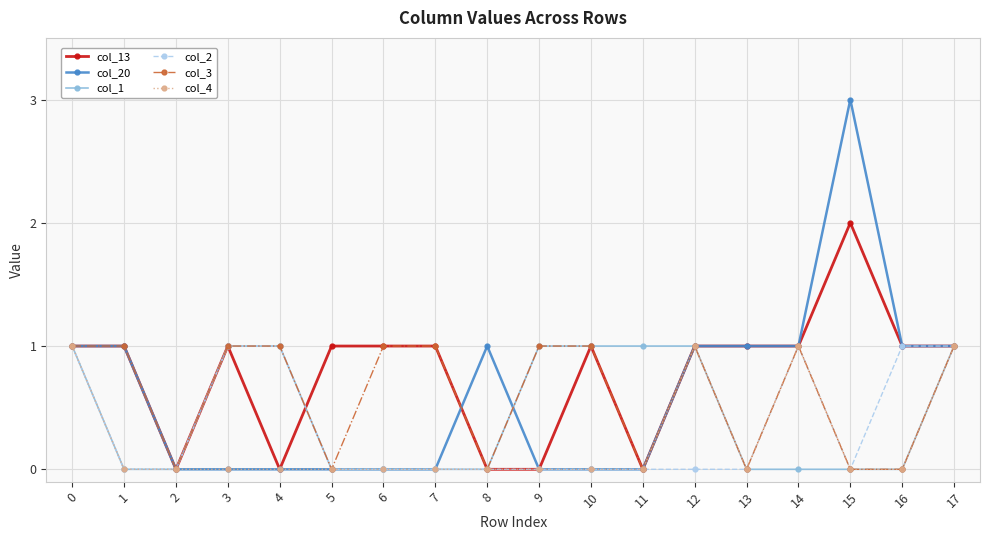

True or false: col_3 and col_20 cross at least once.

True